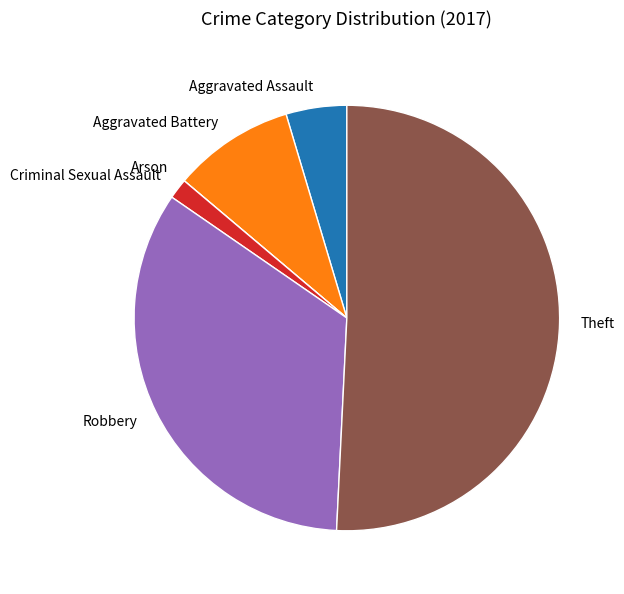

Is it true that Theft is 51% of the pie?

True